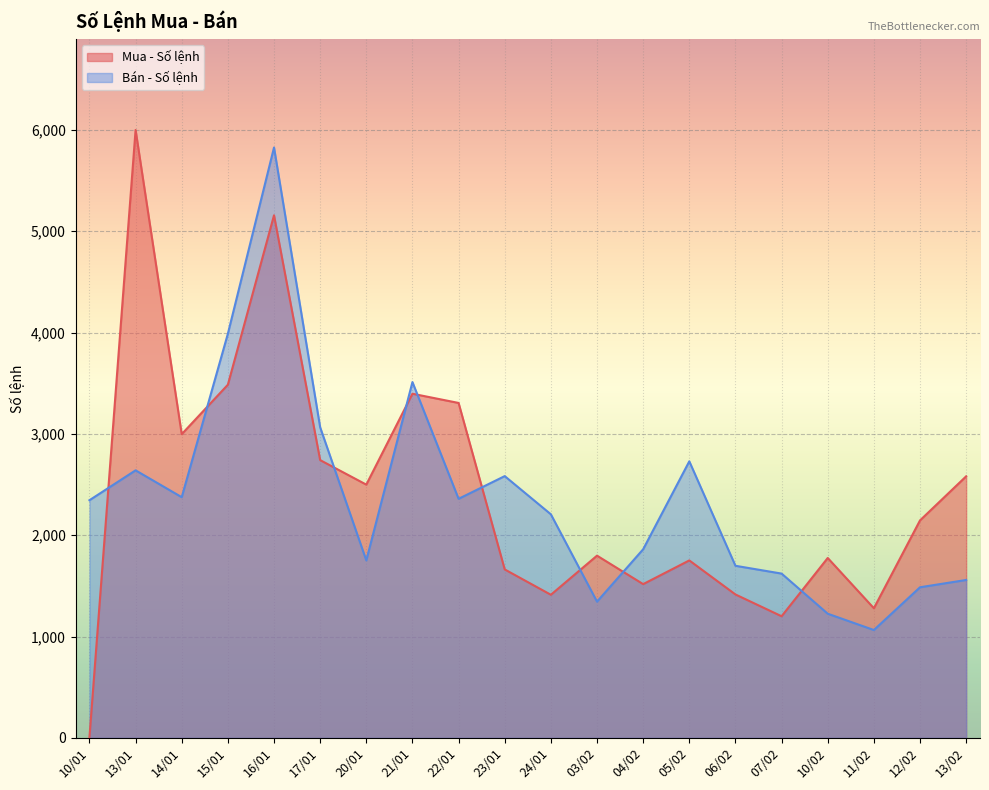

Between 05/02 and 14/01, which is larger?

14/01